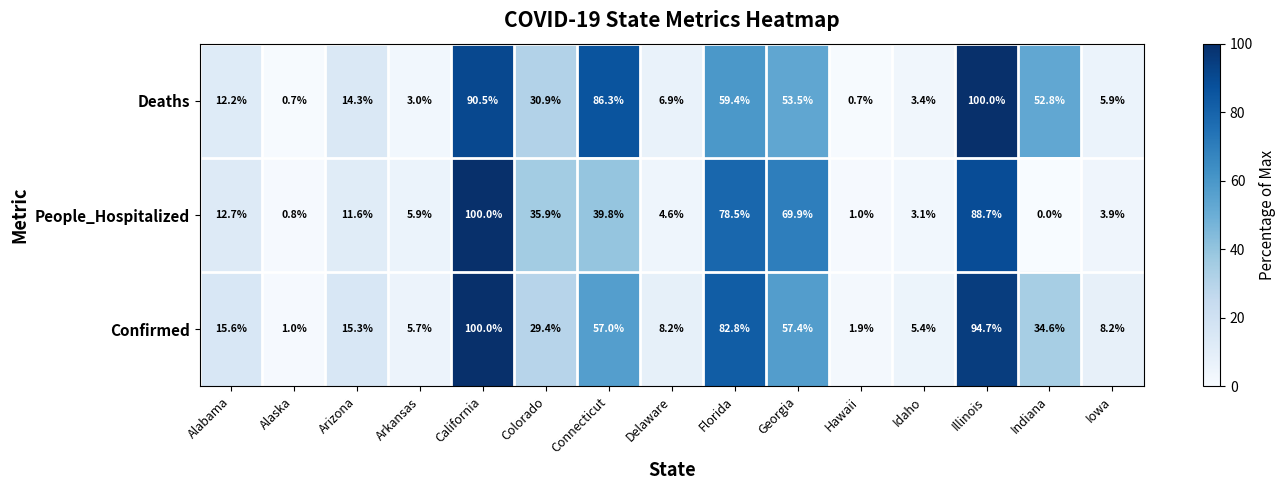

Is it true that Deaths equals 46.8 at Connecticut?

False